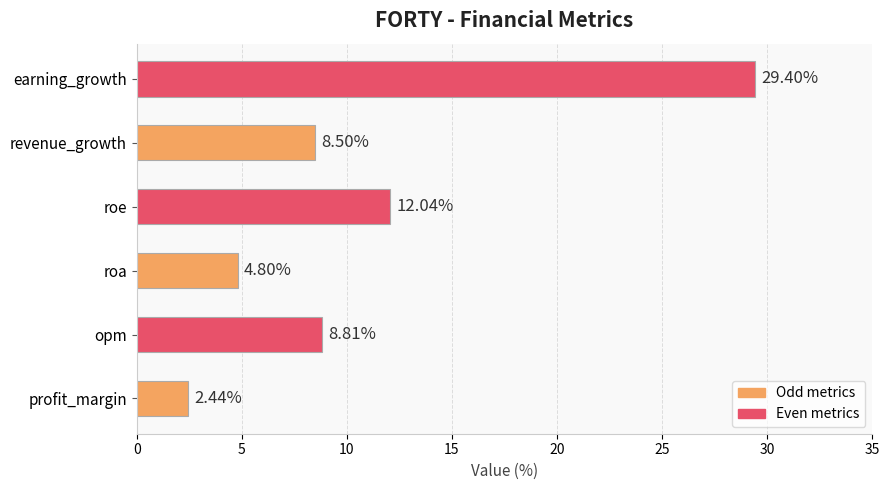

How many values are below 8?

2